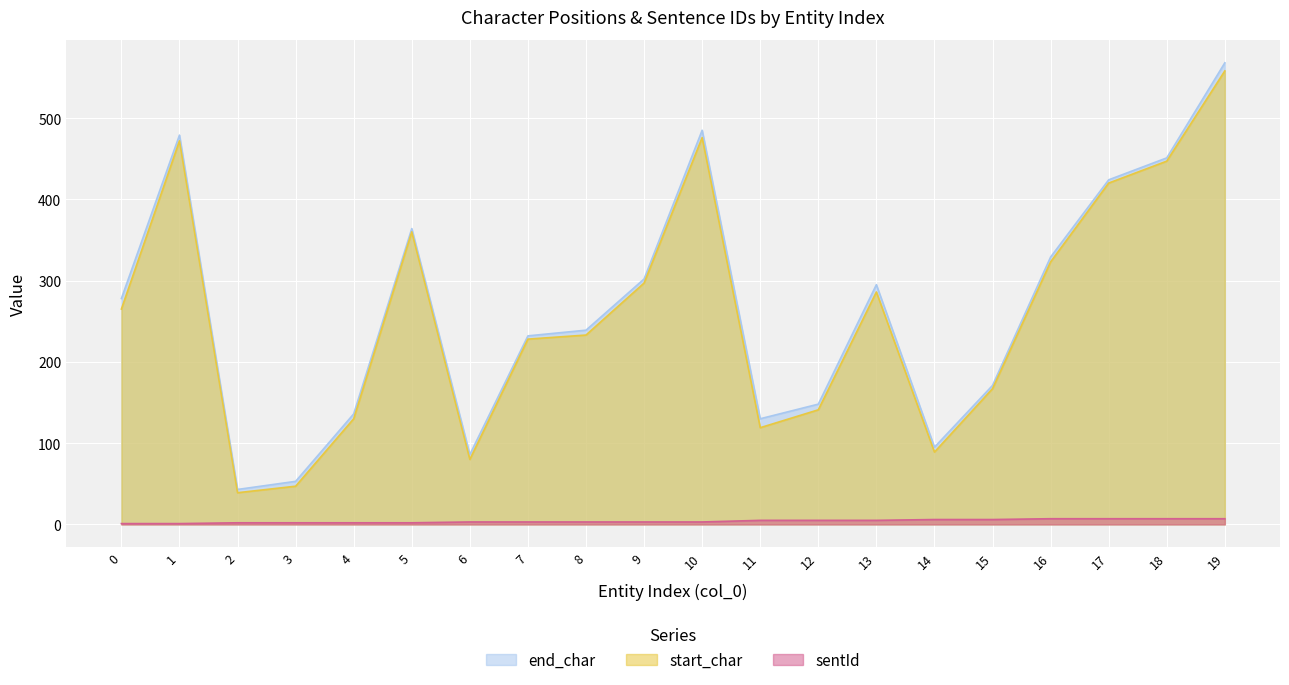

Is the value of start_char at 8 greater than the value of end_char at 1?

No